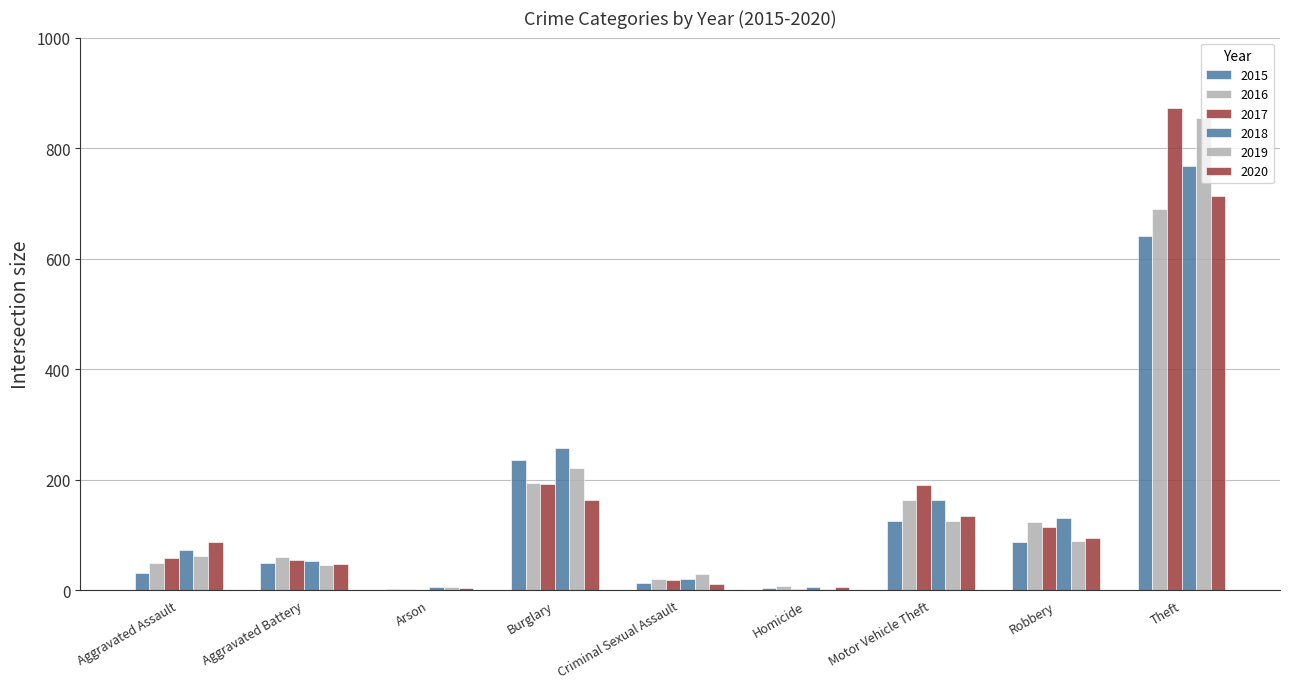

How many groups of bars are there?

9